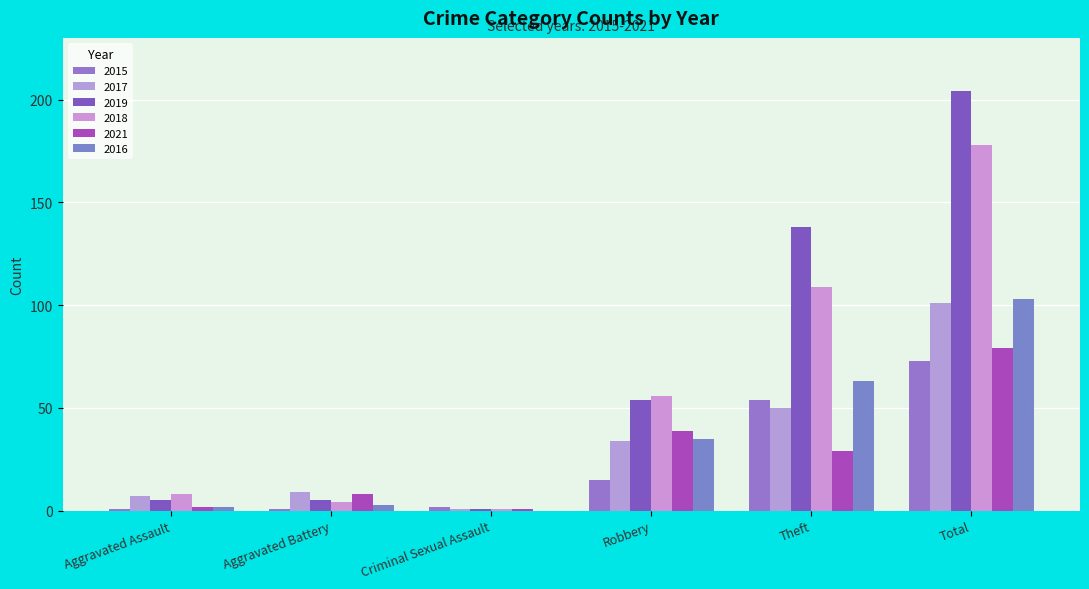

Where does the 2016 series first go above 35?

Theft